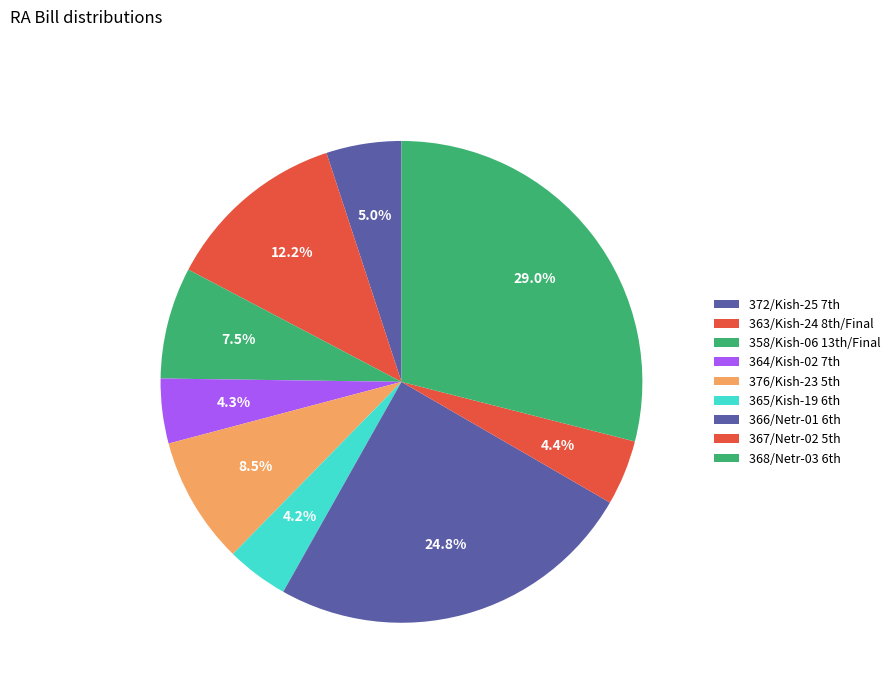

Which slice is the smallest?

365/Kish-19 6th RA Bill